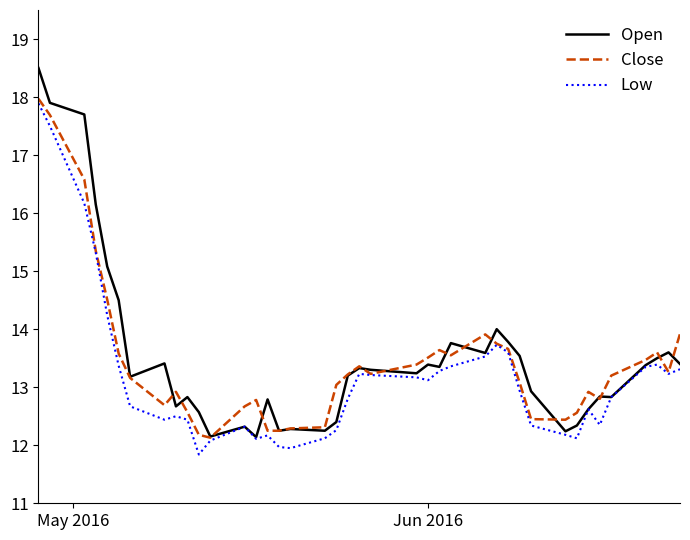

Which series has the widest spread of values?

Open